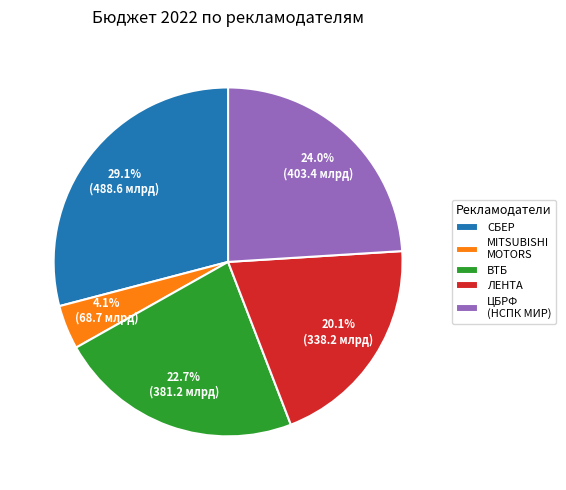

Does any single category account for the majority?

No